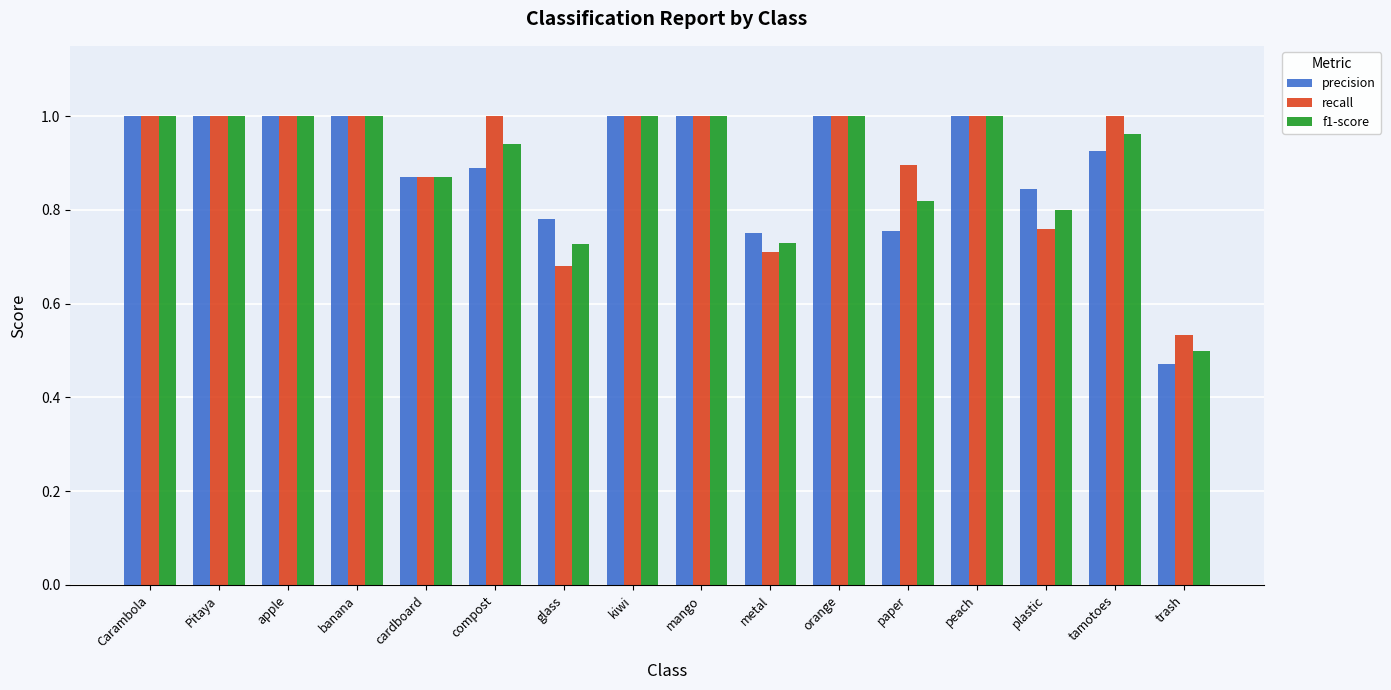

What is the sum of the precision values at Pitaya and banana?

2.0